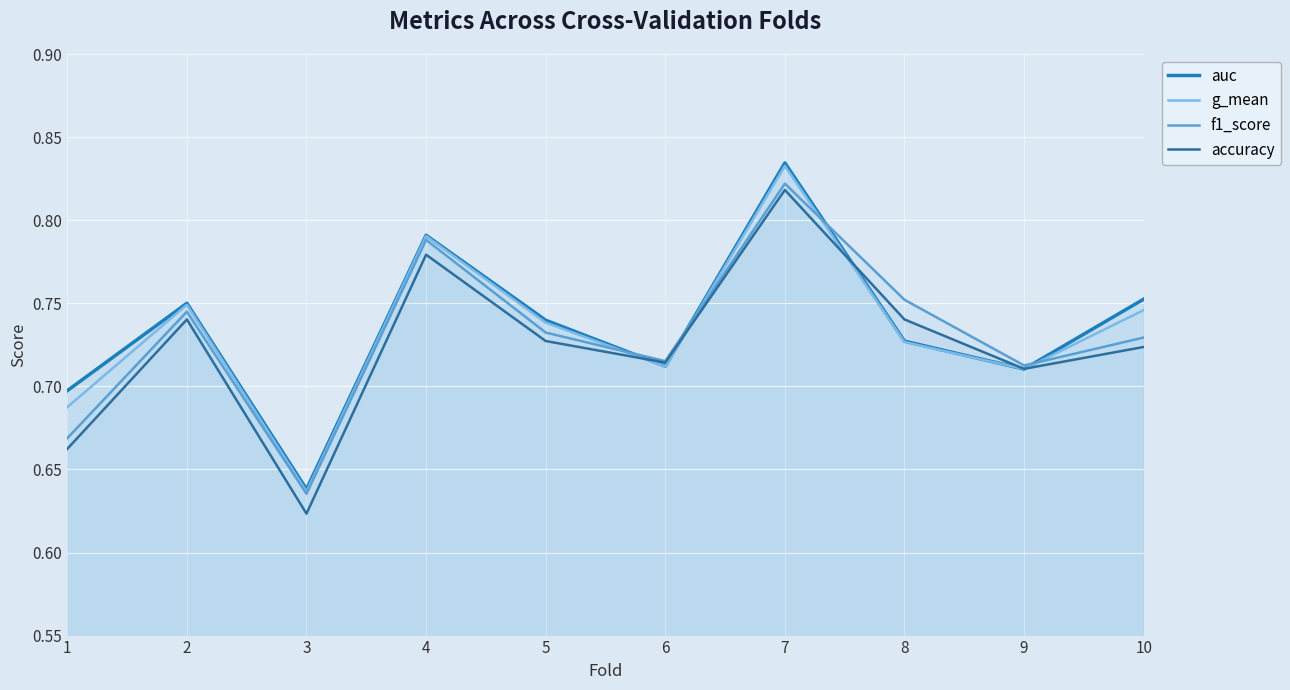

At which category does f1_score reach its first local valley?

3